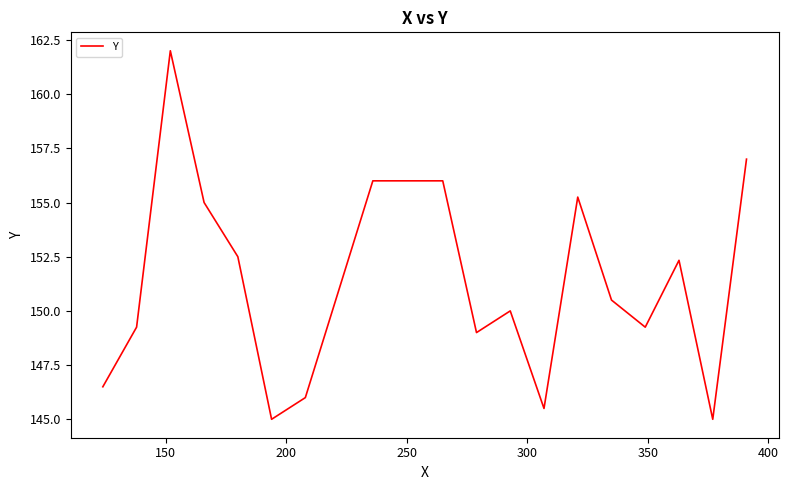

What is the maximum value shown in the chart?

162.0